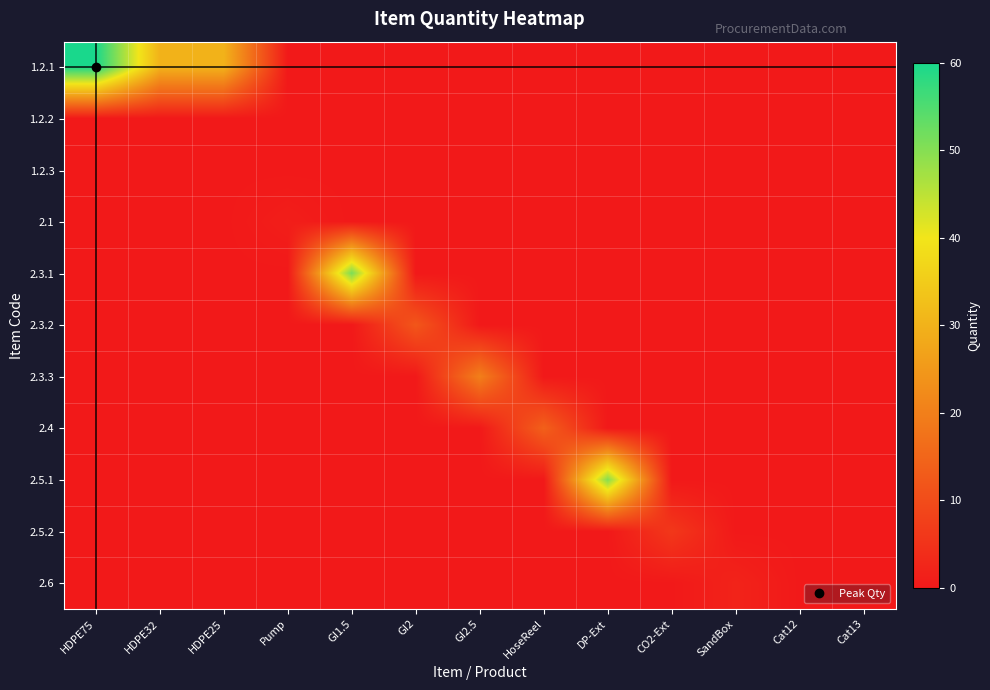

Rank the series at DP-Ext from highest to lowest value.

2.5.1, 1.2.1, 1.2.2, 1.2.3, 2.1, 2.3.1, 2.3.2, 2.3.3, 2.4, 2.5.2, 2.6